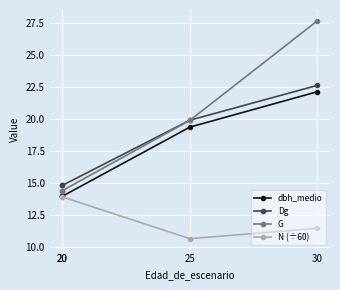

How many N (÷60) values are between 11 and 13?

1